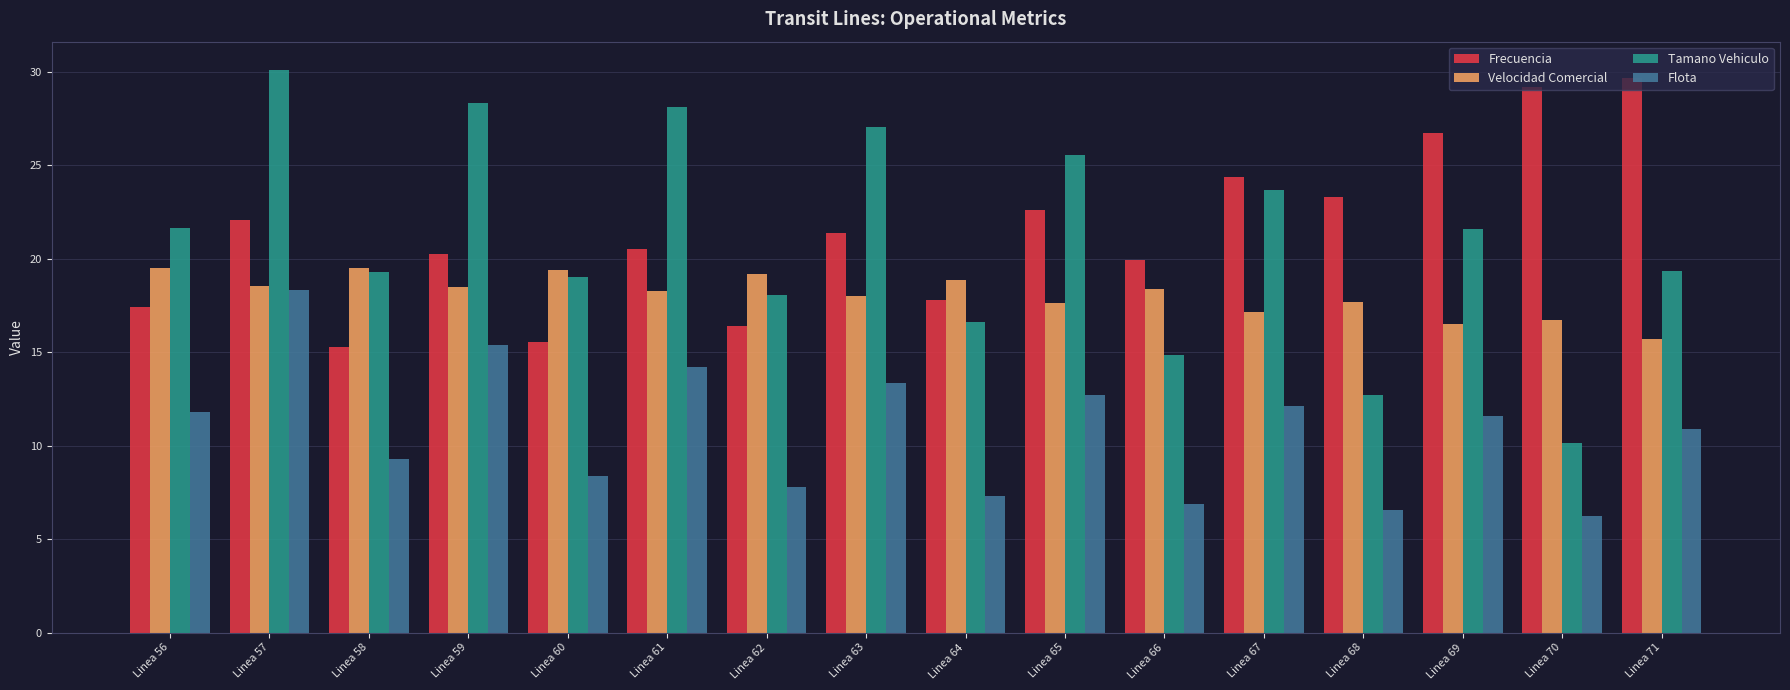

What is the spread (max minus min) of values at Linea 71?

18.8